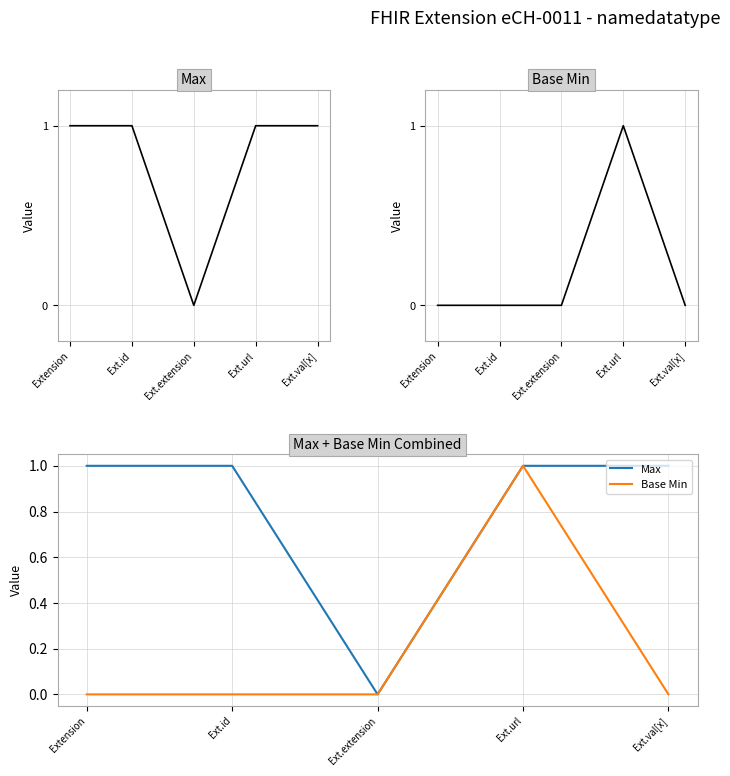

At Ext.val[x], list the series in order from smallest to largest.

Base Min, Max